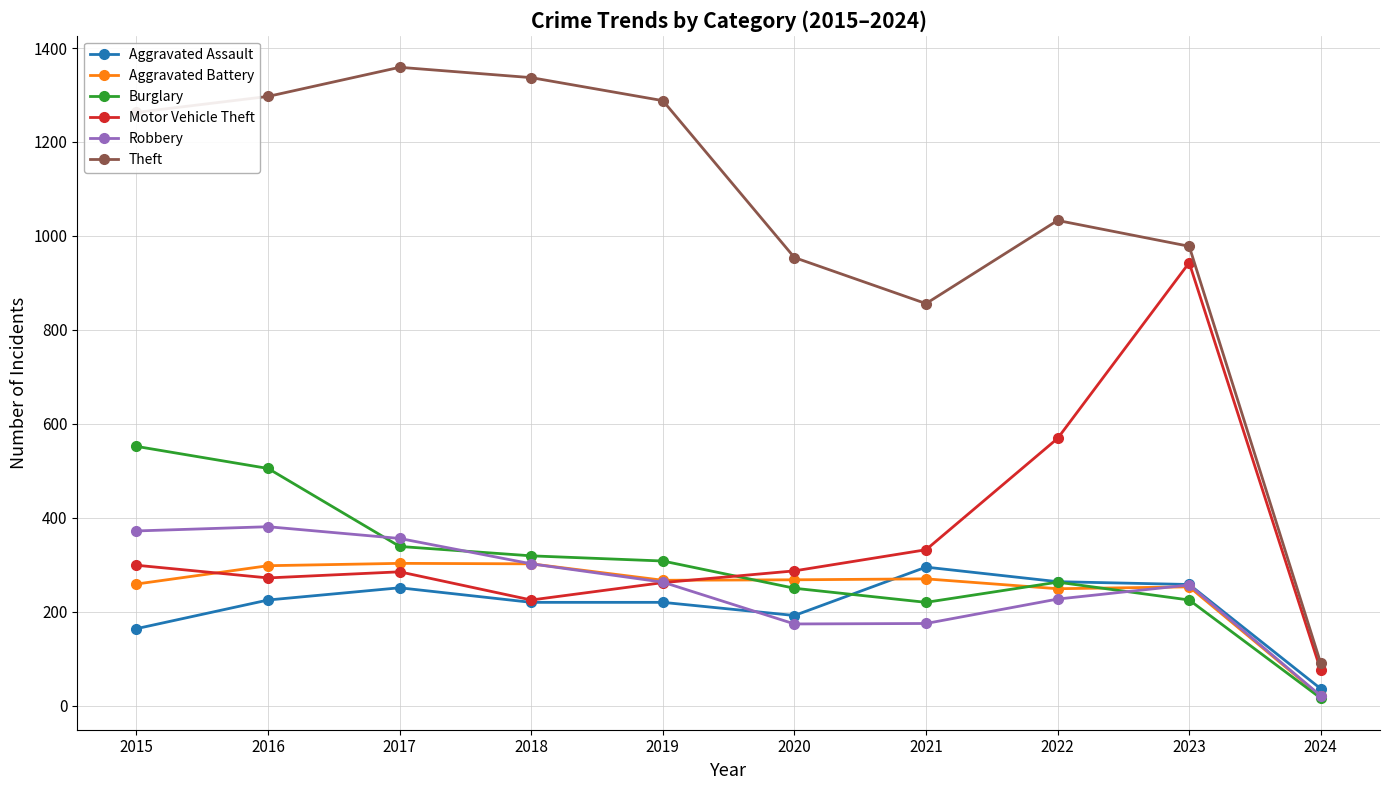

How many distinct data groups are displayed?

6